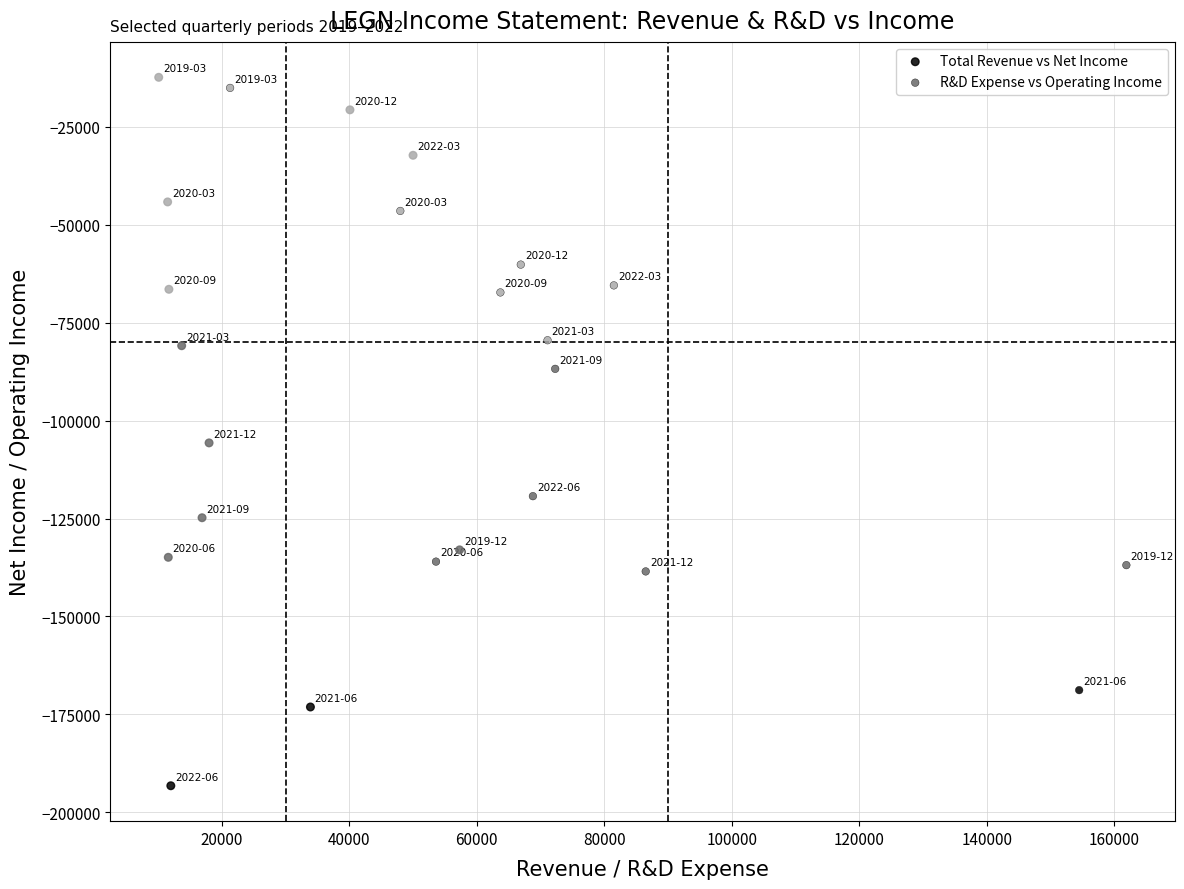

Which series reaches the minimum Y coordinate?

Total Revenue vs Net Income